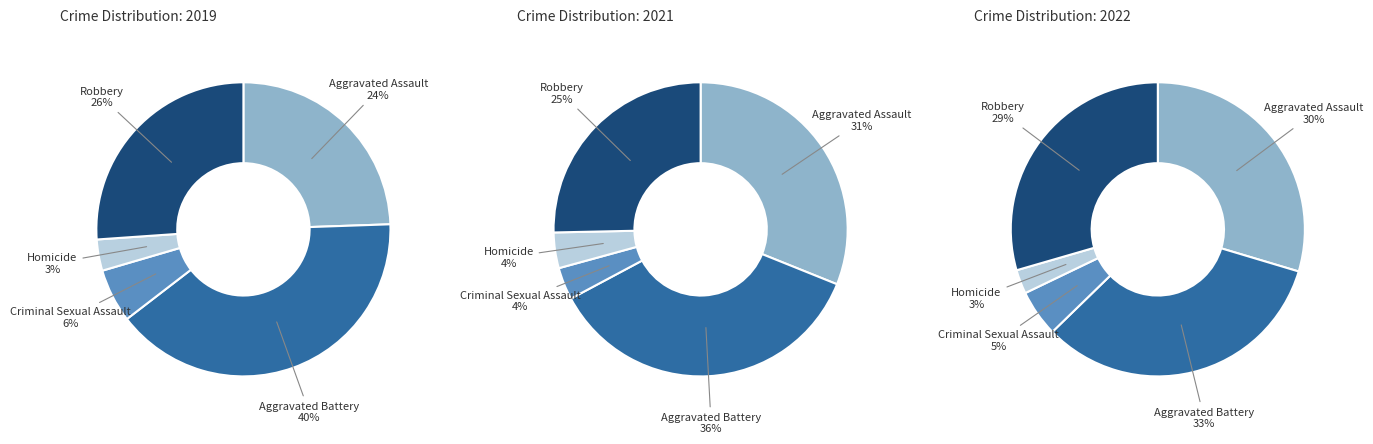

Count the number of slices in the pie.

5